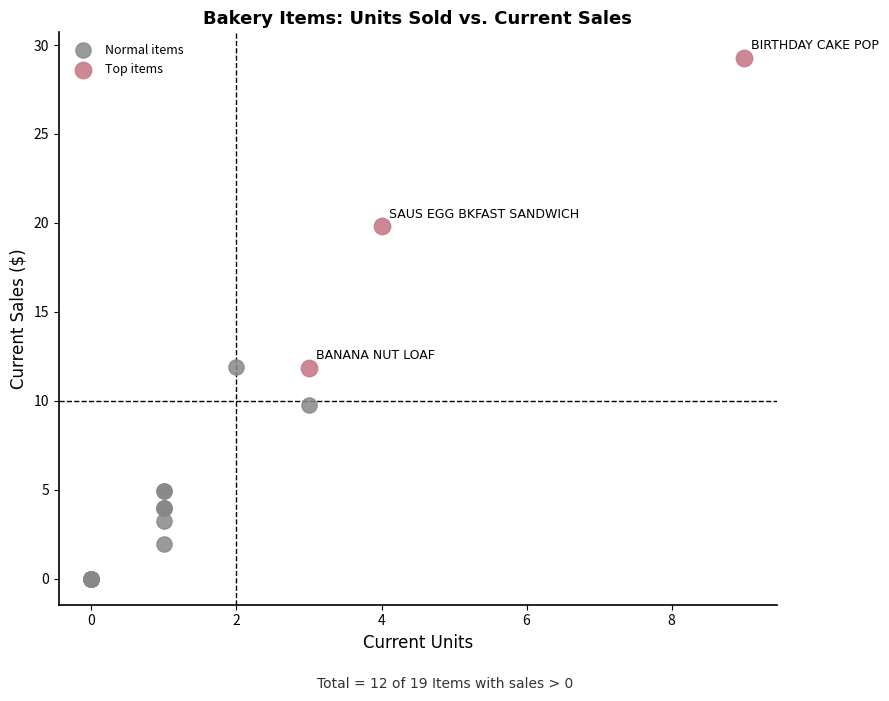

Which series contains the lowest Y value?

Normal items